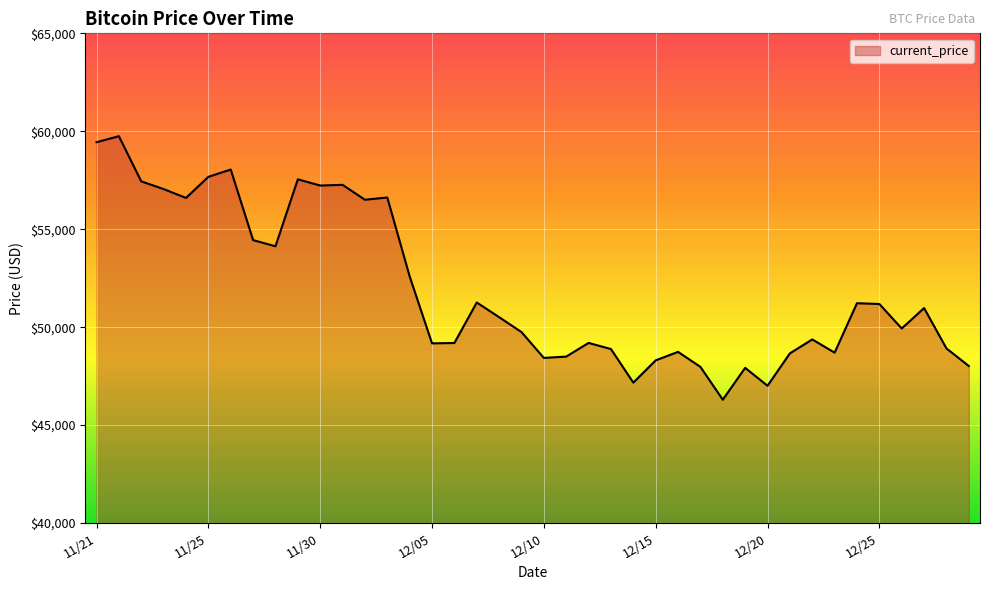

What is the minimum value shown in the chart?

46296